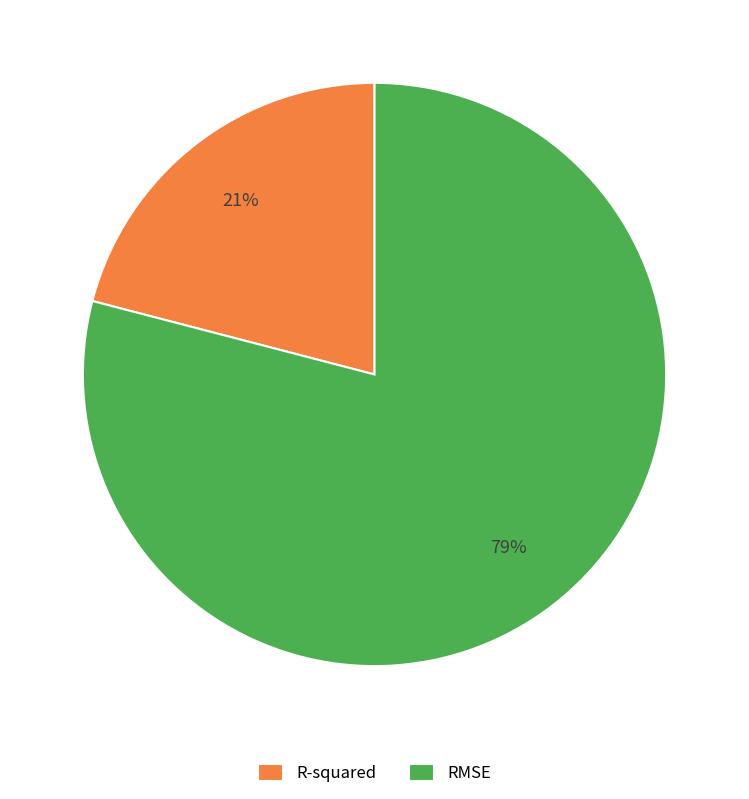

True or false: RMSE accounts for 86% of the total.

False